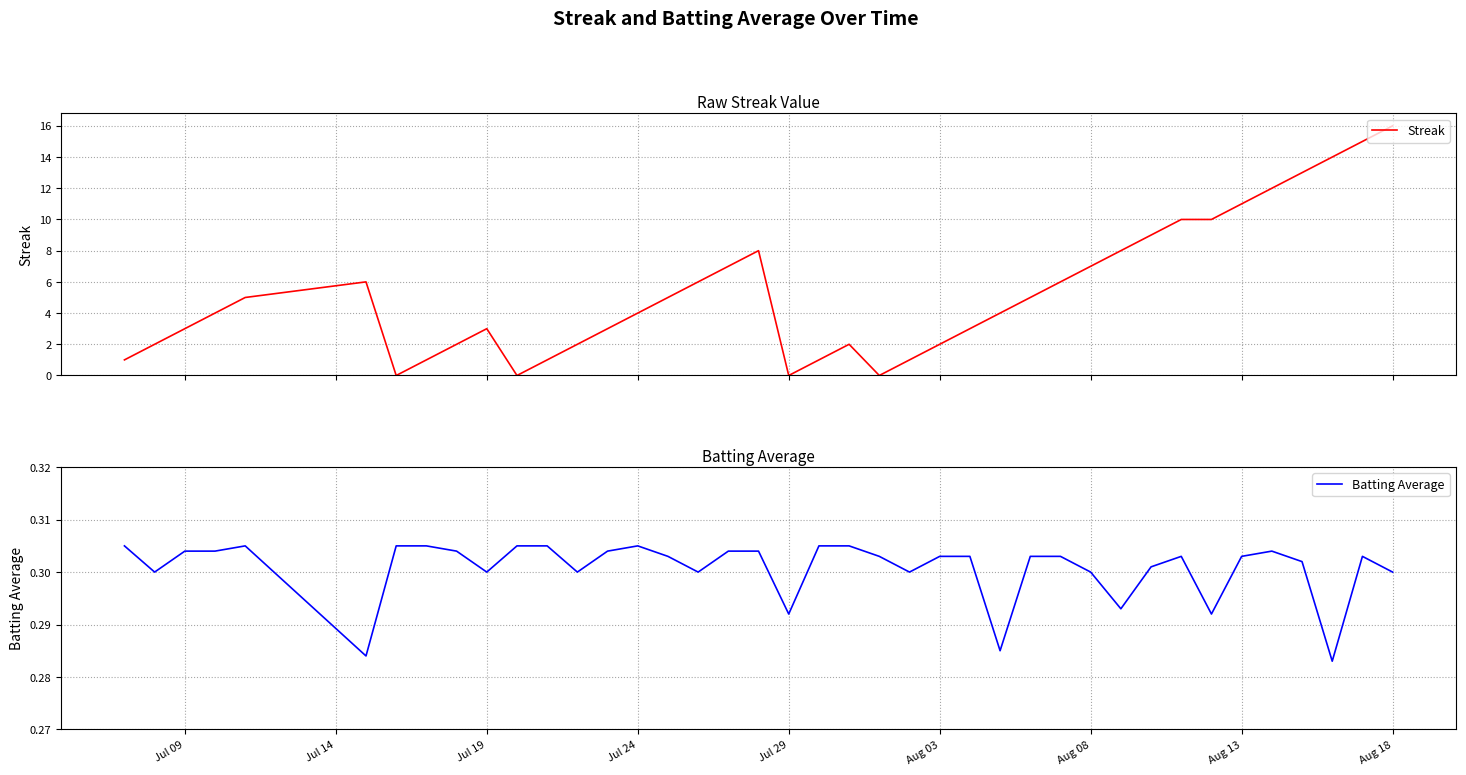

How many lines are shown in the chart?

2